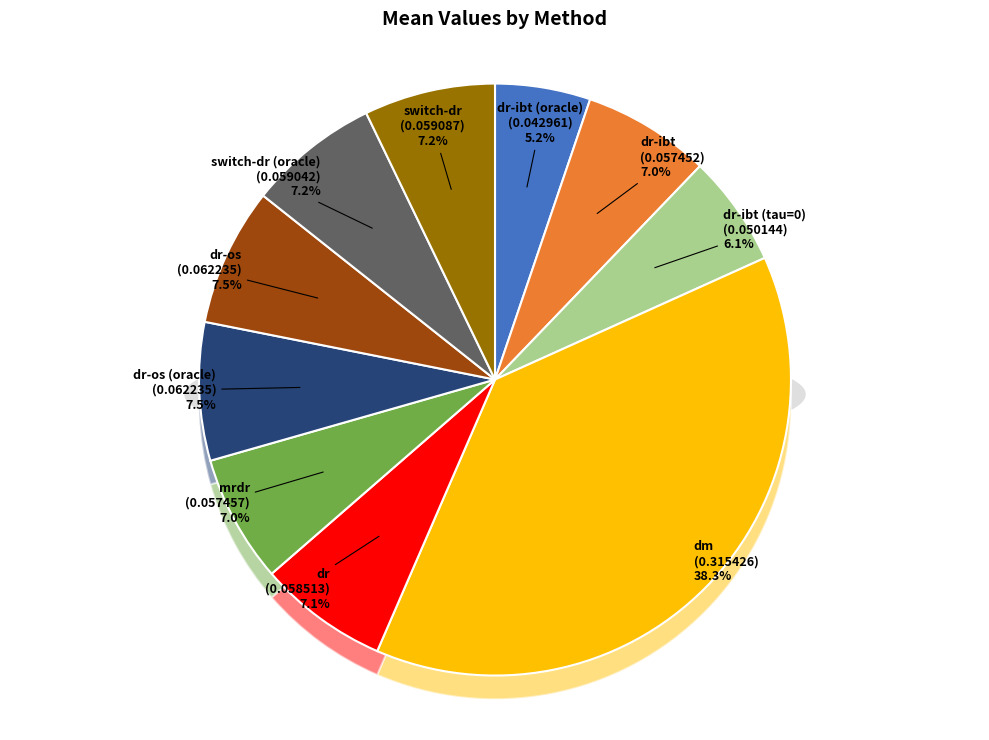

What percentage is the dr-os slice, to the nearest percent?

8%